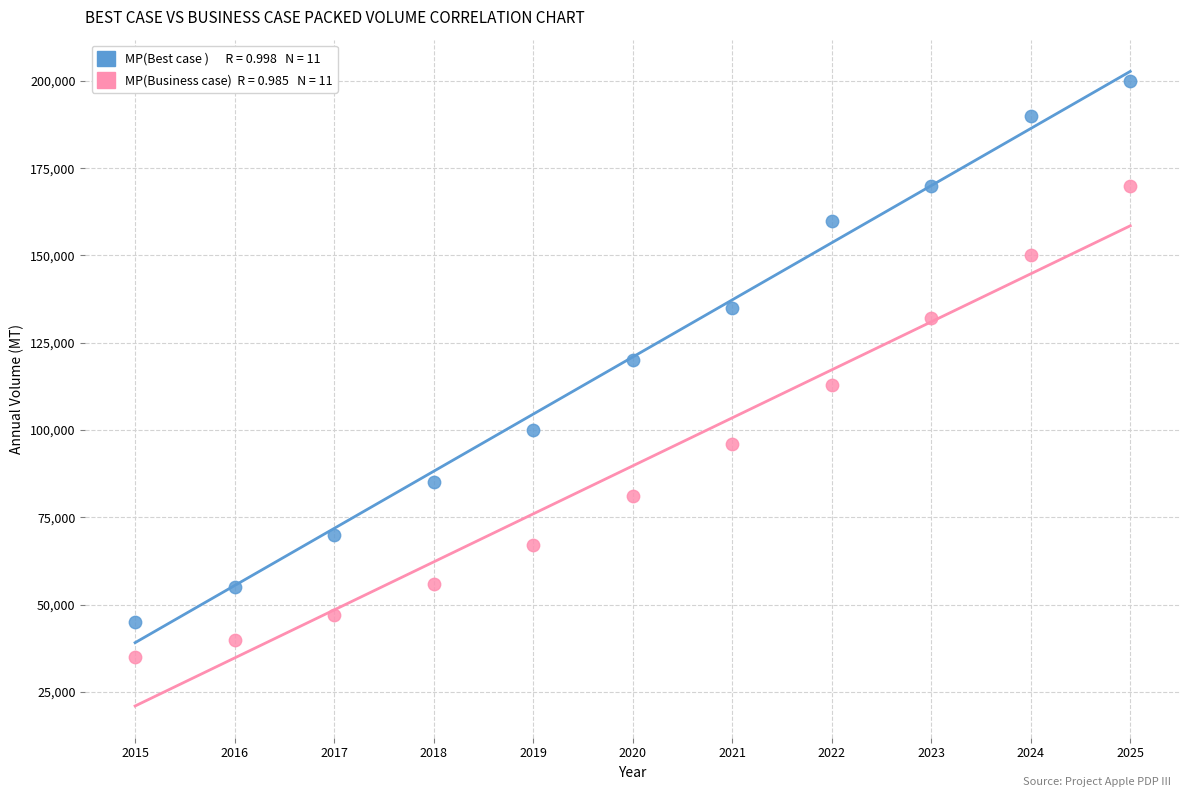

Across all data points, what is the range of Y values (max minus min)?

165000